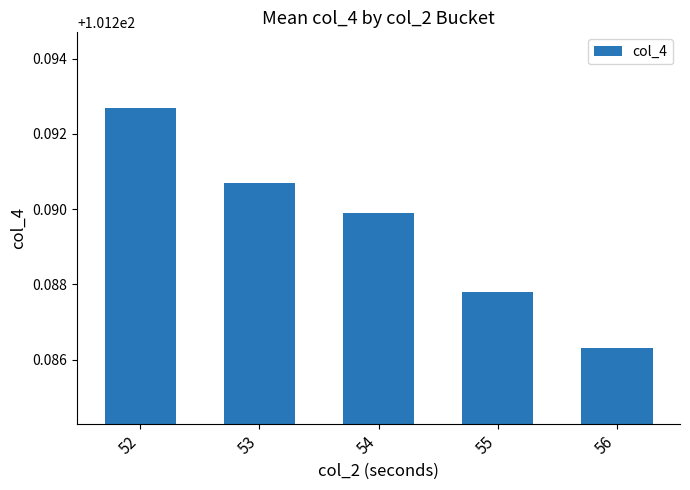

List the labels in order of value, smallest first.

56, 55, 54, 53, 52